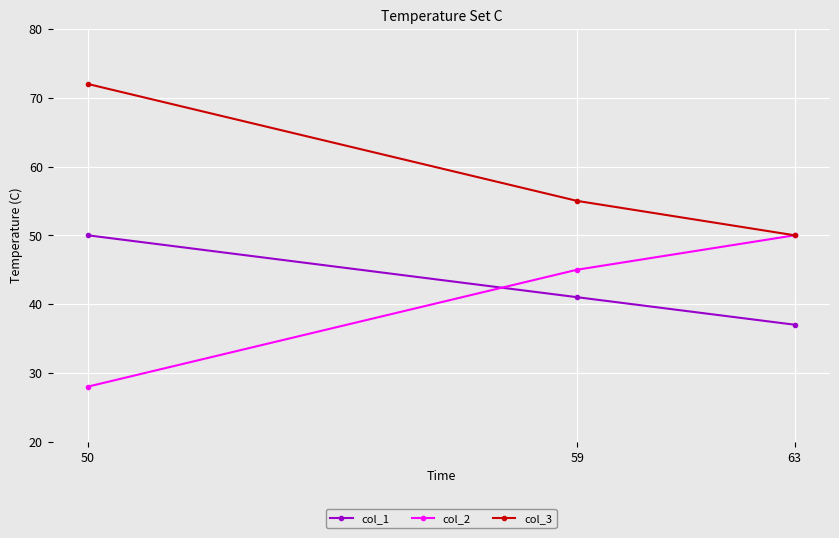

Reading right to left, list all the values displayed in this chart.

col_1: 63=37	59=41	50=50
col_2: 63=50	59=45	50=28
col_3: 63=50	59=55	50=72